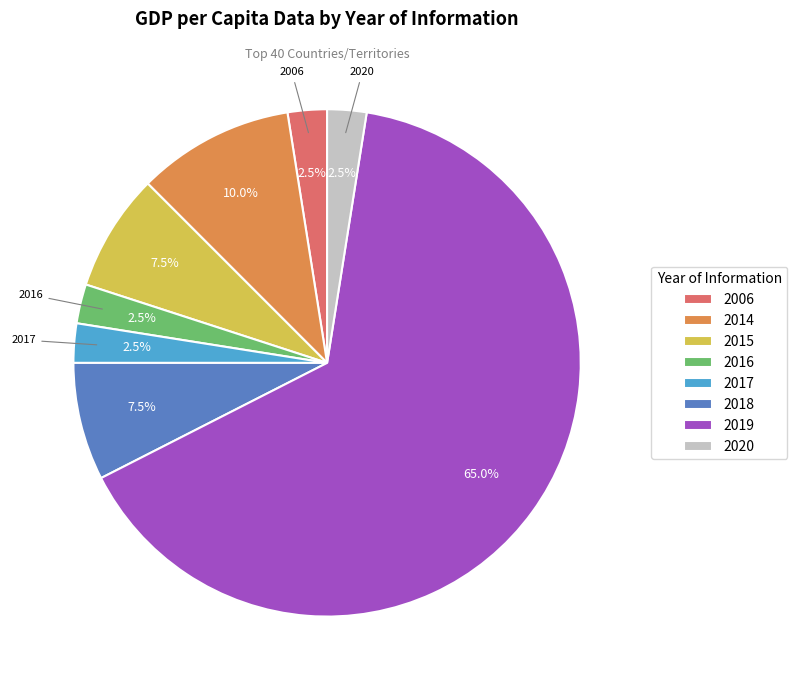

What portion of the pie excludes 2016?

97.5%